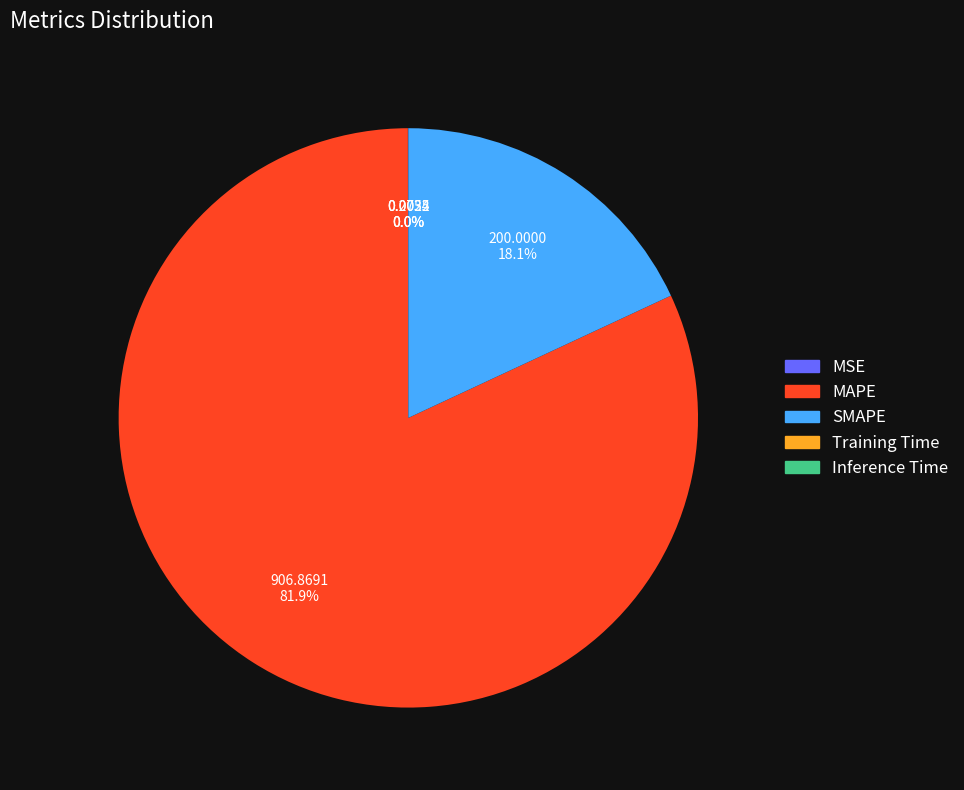

What is the largest slice in the pie chart?

MAPE